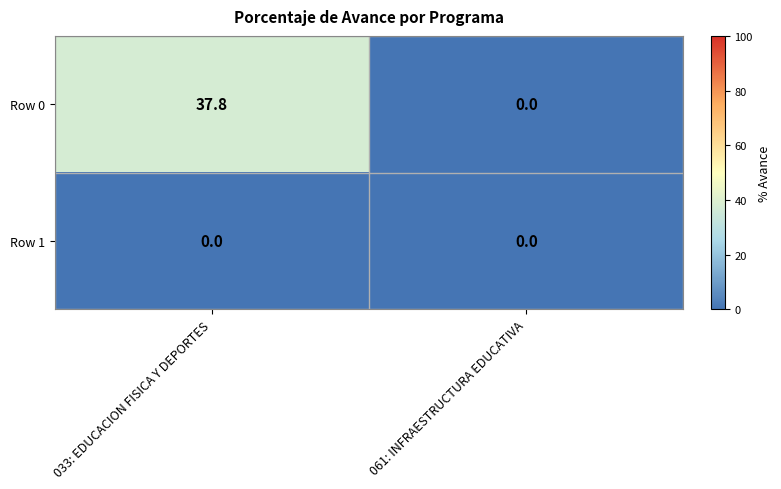

What is the total value across all series at 033: EDUCACION FISICA Y DEPORTES?

37.8